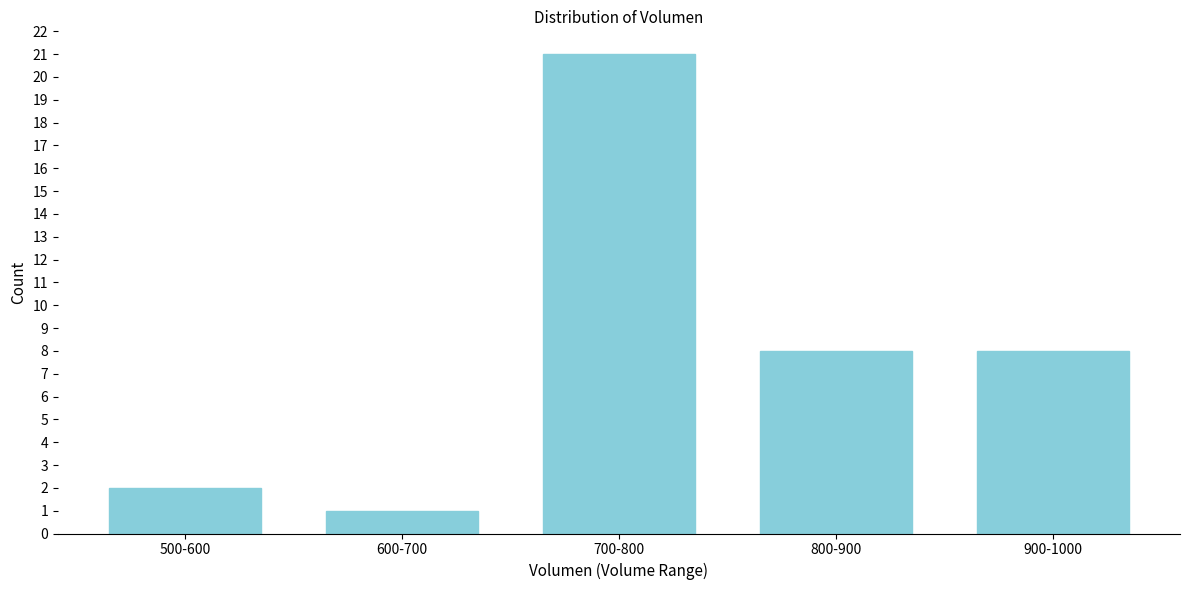

Reading right to left, what are all the values shown in this chart?

900-1000=8	800-900=8	700-800=21	600-700=1	500-600=2